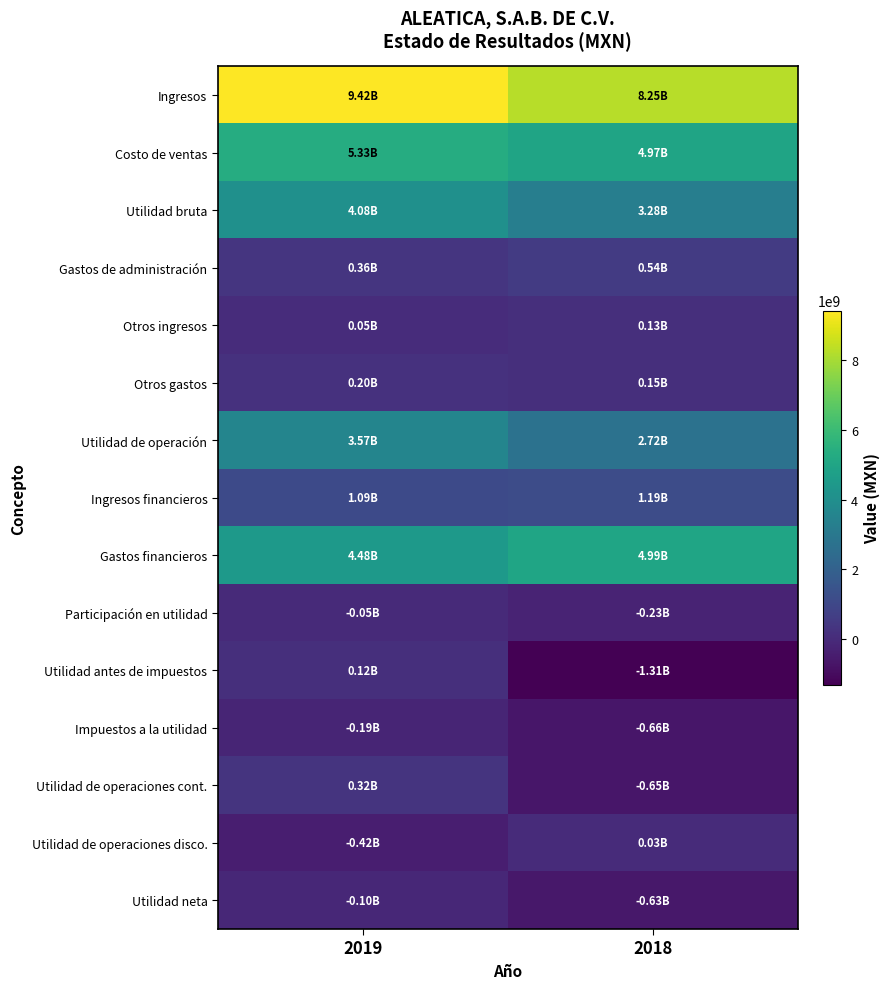

What is the total value across all series at 2018?

22746587000